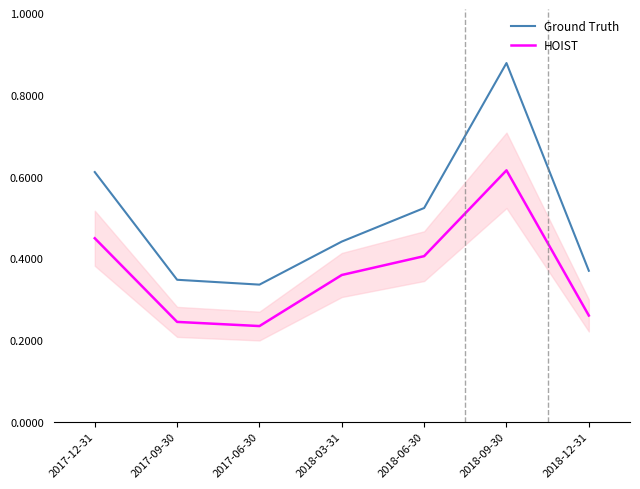

Which series has the largest total across all categories?

Ground Truth